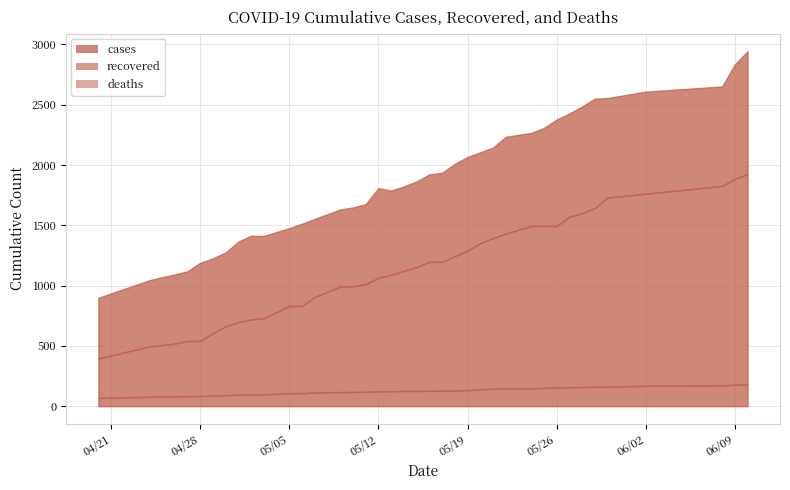

What is the difference between the cases values at 05/03/20 and 05/16/20?

510